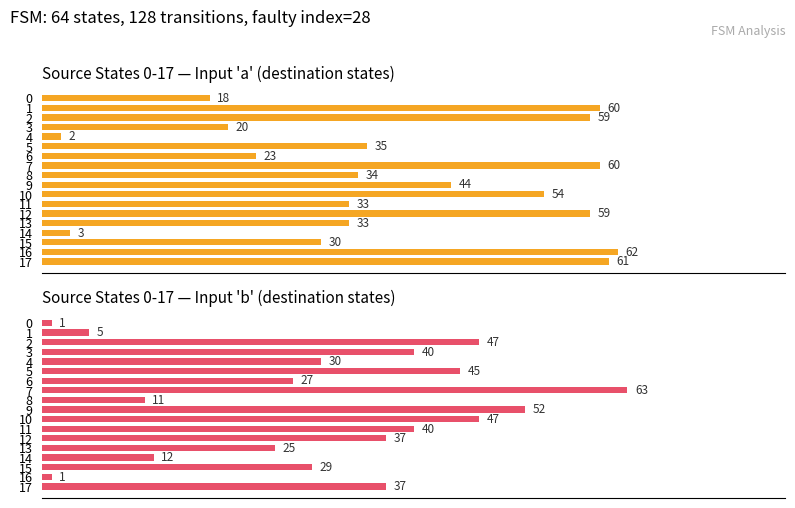

At 2, list the series in order from largest to smallest.

input_symbol_a_destinations, input_symbol_b_destinations